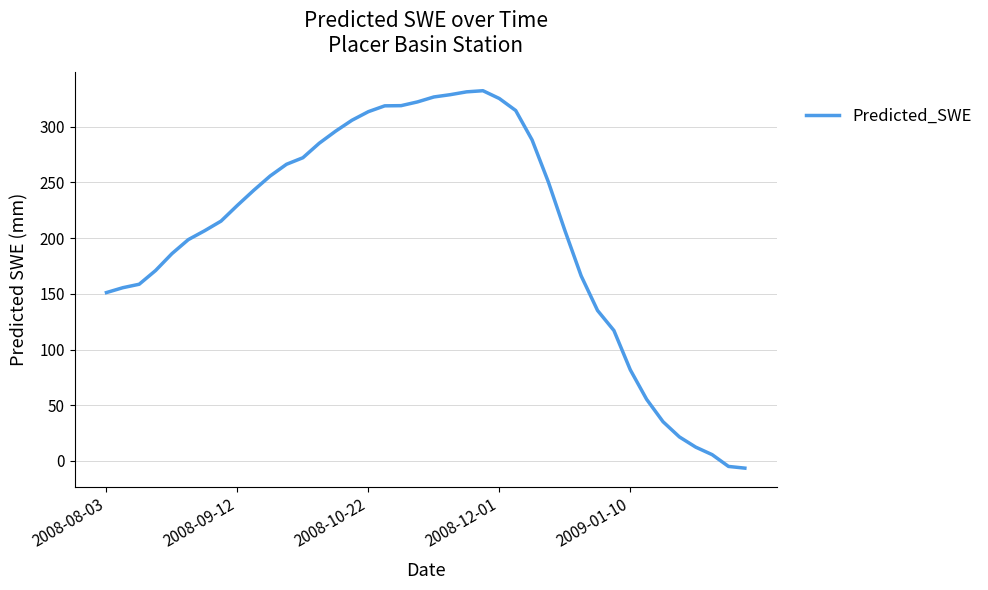

What is the difference between the maximum and minimum values?

338.8